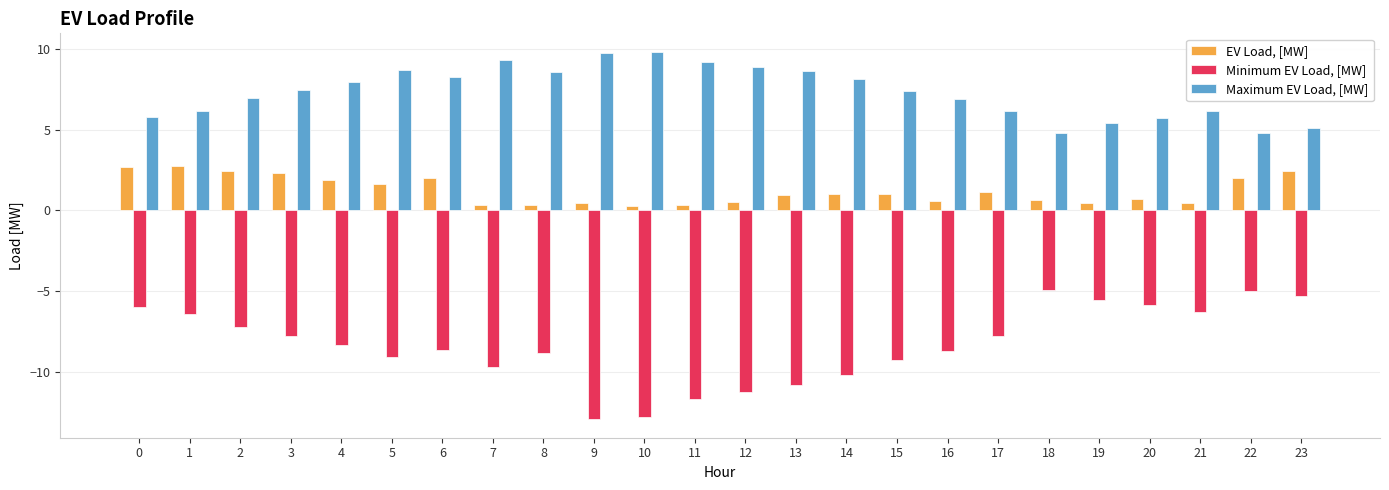

What is the maximum value shown in the chart?

9.8